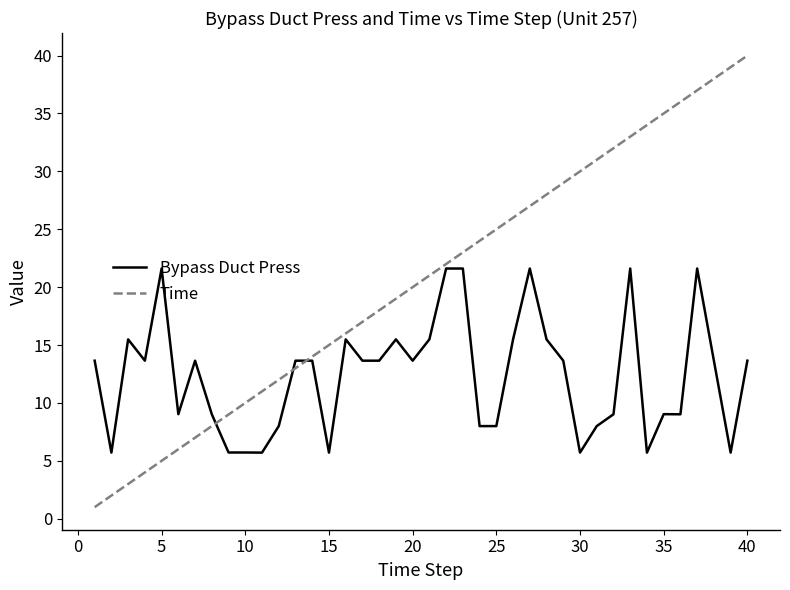

Which series has the largest total across all categories?

Time